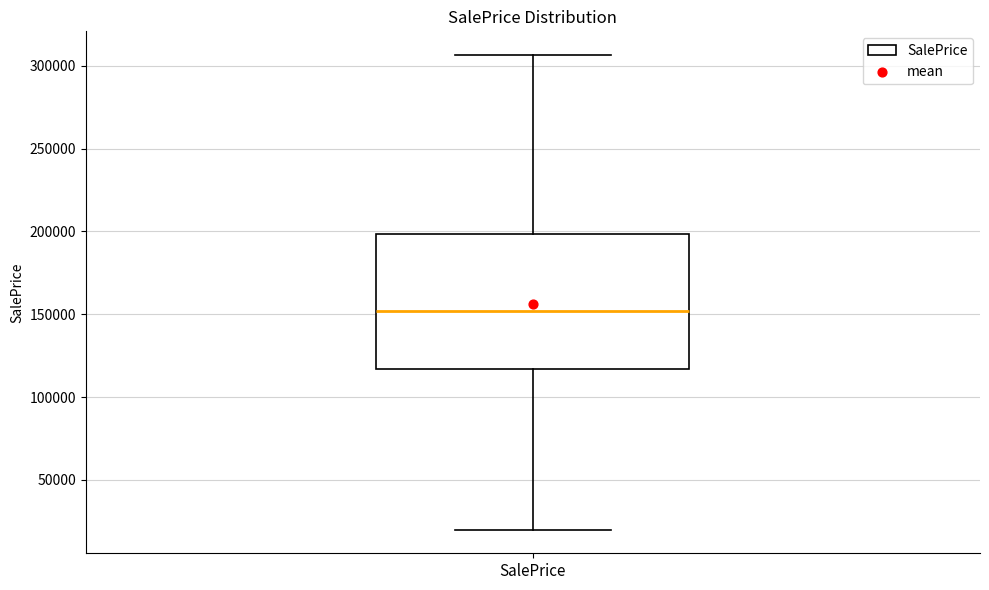

Where does the median line of the box for SalePrice sit on the y-axis? The values are not printed on the chart, so give them approximately, as read against the axis.

150000